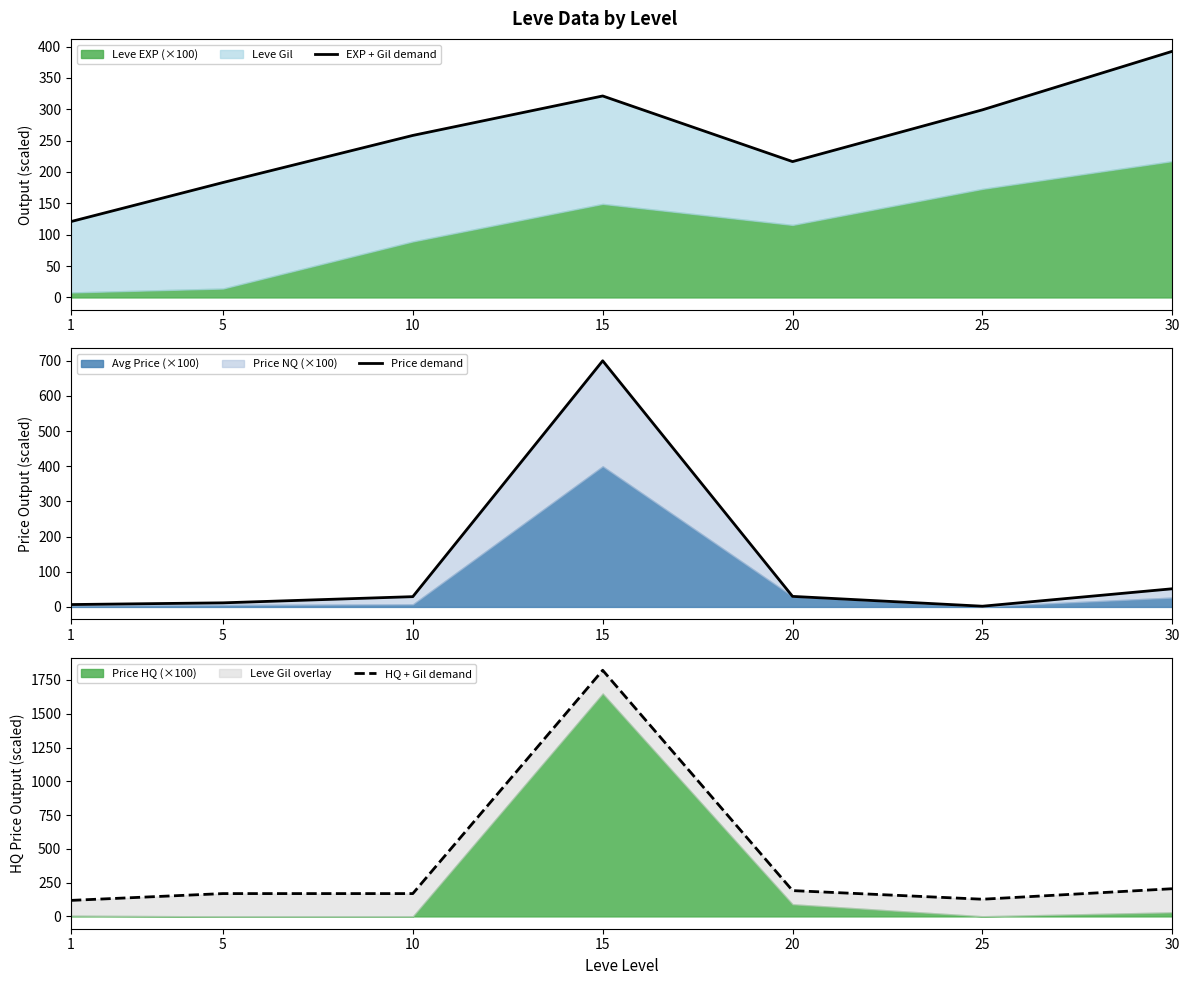

How many data points in HQ + Gil demand are less than 169?

2